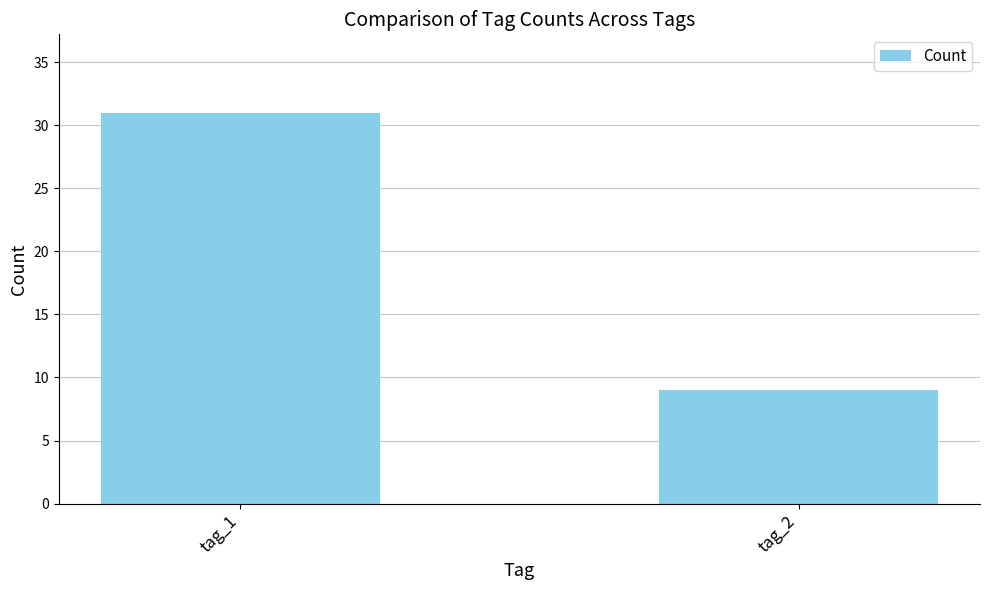

Is it true that the value at tag_1 is 31?

True